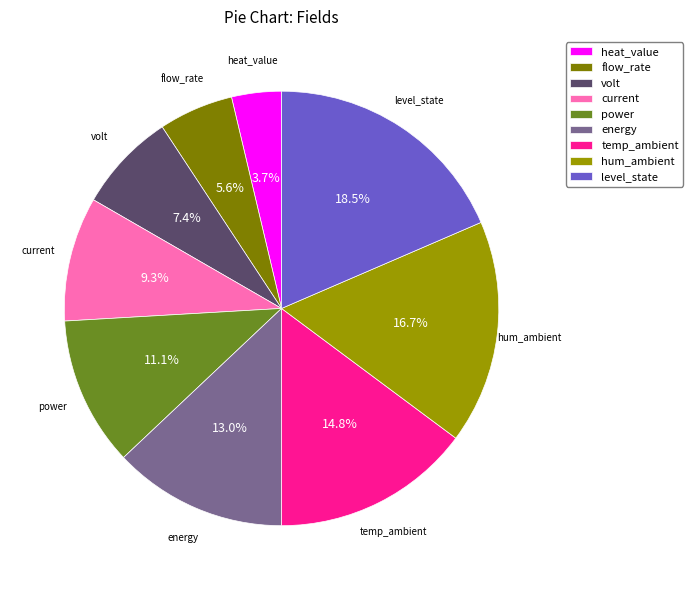

Does any single category account for the majority?

No